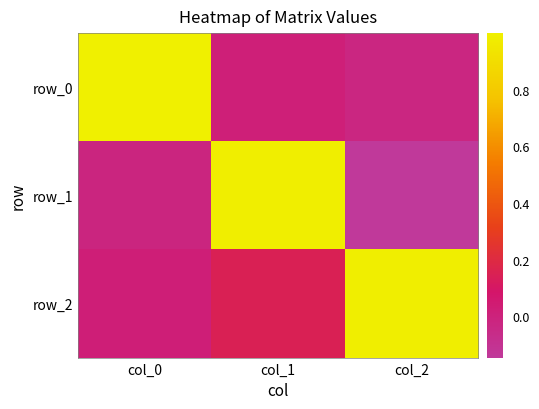

At which label does row_2 reach its peak?

col_2